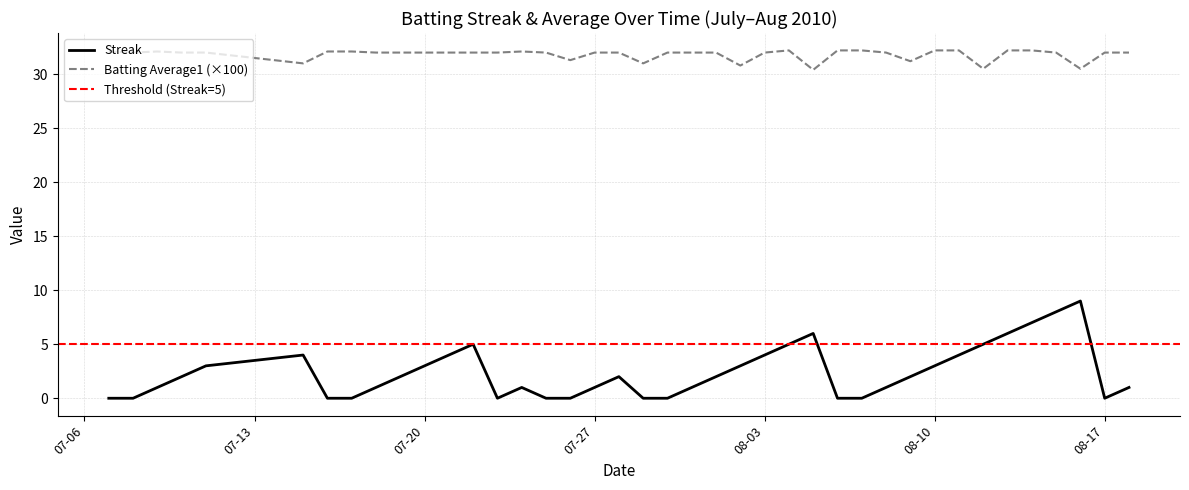

Which series has the largest total across all categories?

Batting Average1